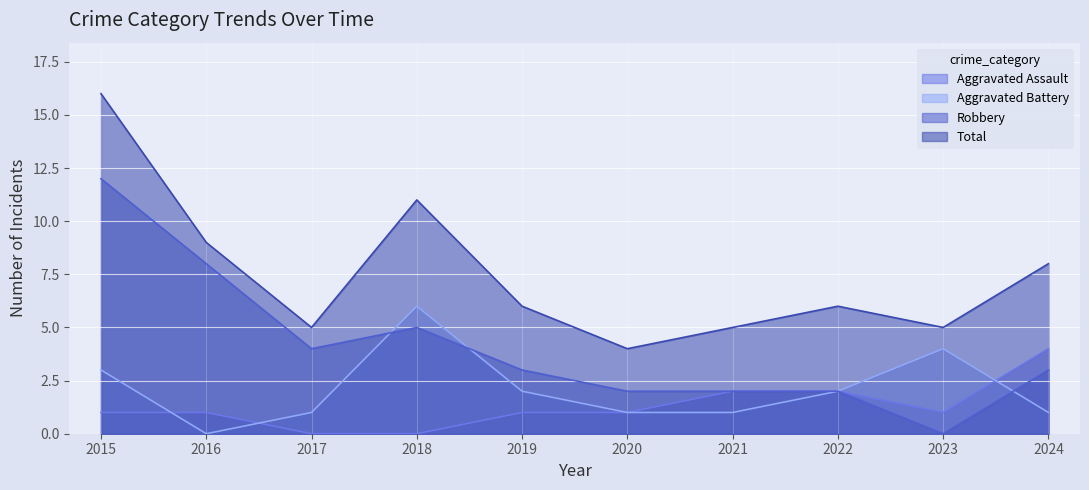

What is the sum of all Robbery values?

41